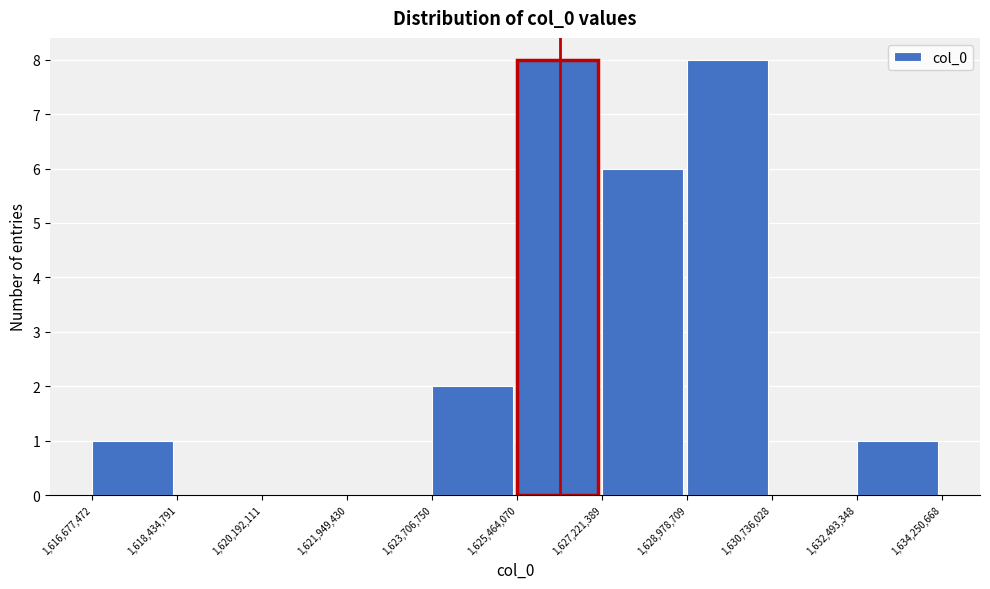

Reading left to right, transcribe this chart: for each bar, give the range it covers on the x-axis and its height. The values are not printed on the chart, so give them approximately, as read against the axis.

1,616,677,472 to 1,618,434,791: 1
1,618,434,791 to 1,620,192,111: 0
1,620,192,111 to 1,621,949,430: 0
1,621,949,430 to 1,623,706,750: 0
1,623,706,750 to 1,625,464,070: 2
1,625,464,070 to 1,627,221,389: 8
1,627,221,389 to 1,628,978,709: 6
1,628,978,709 to 1,630,736,028: 8
1,630,736,028 to 1,632,493,348: 0
1,632,493,348 to 1,634,250,668: 1